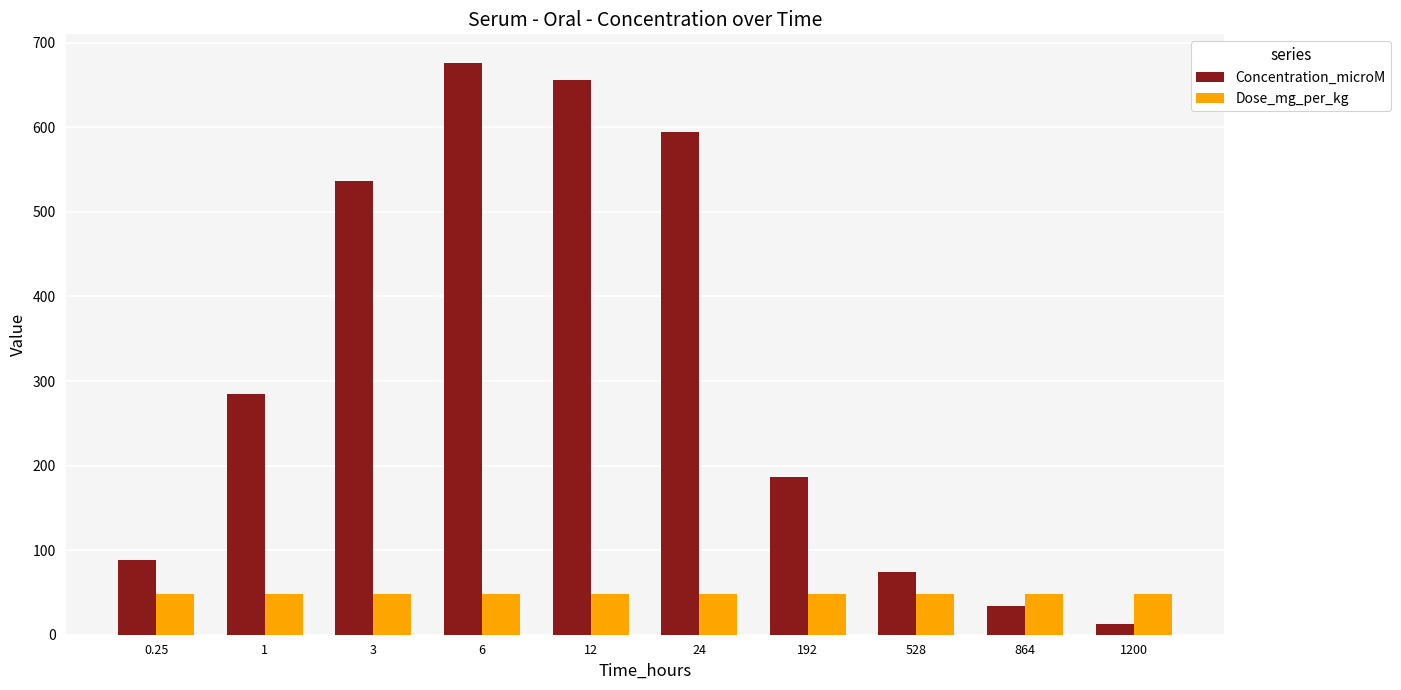

What is the label of the 8th bar from the right?

3